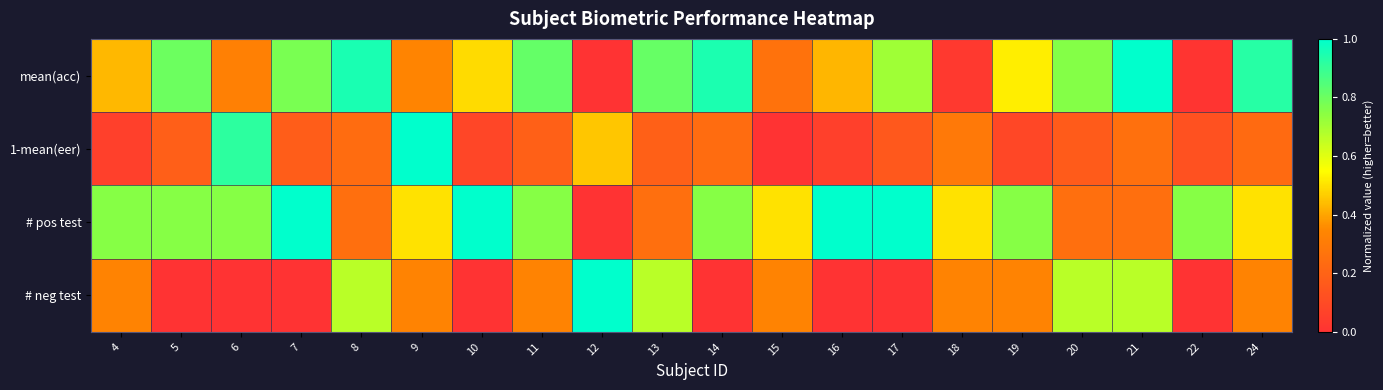

Which series has the largest range (max minus min)?

mean(acc)